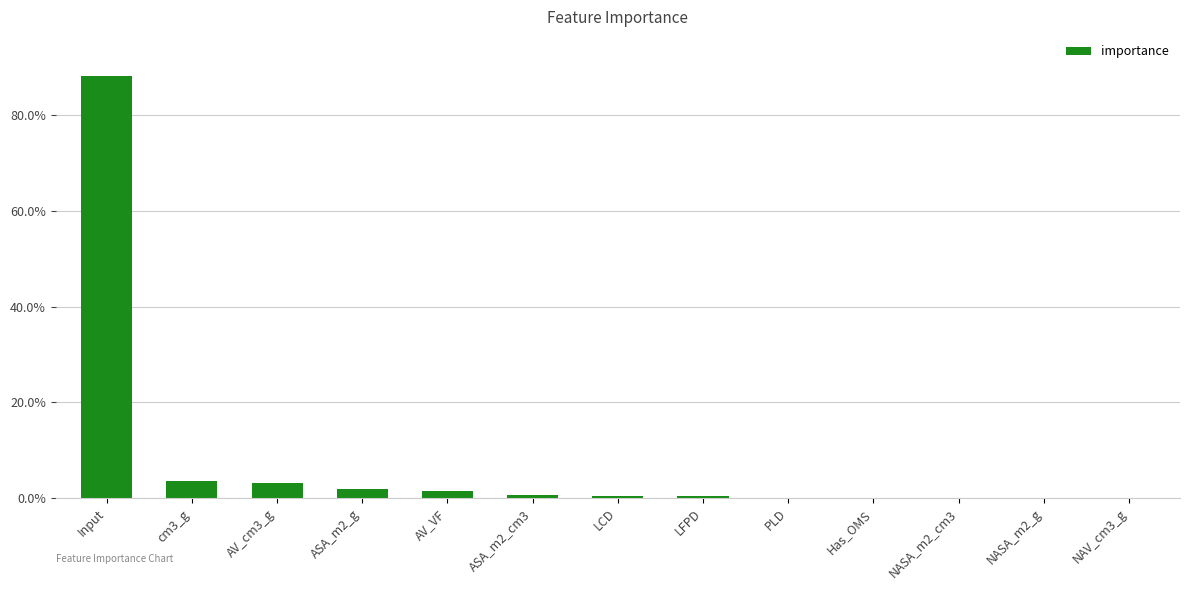

The chart shows a value of 0.0 at NASA_m2_g. True or false?

False